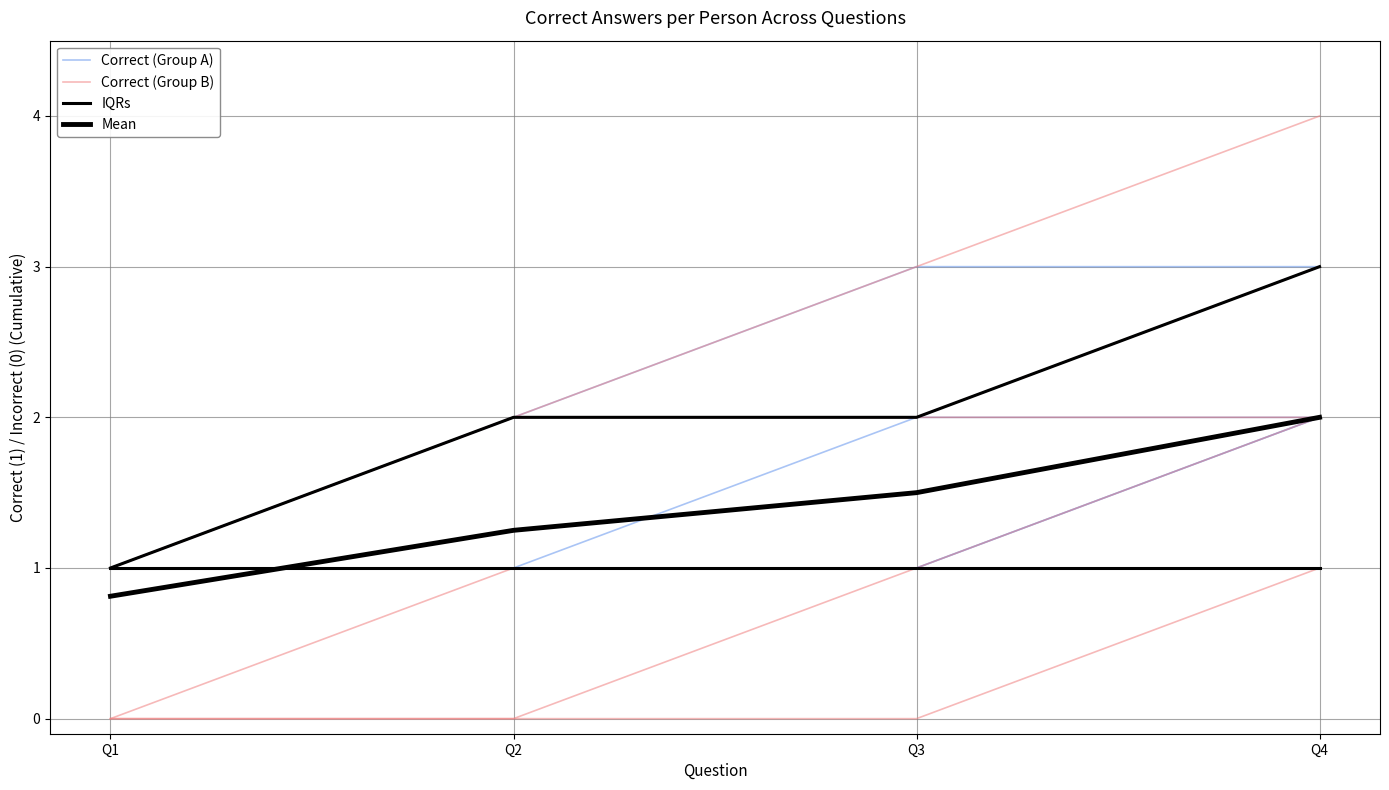

The IQRs series shows 1.0 at Q4. True or false?

True